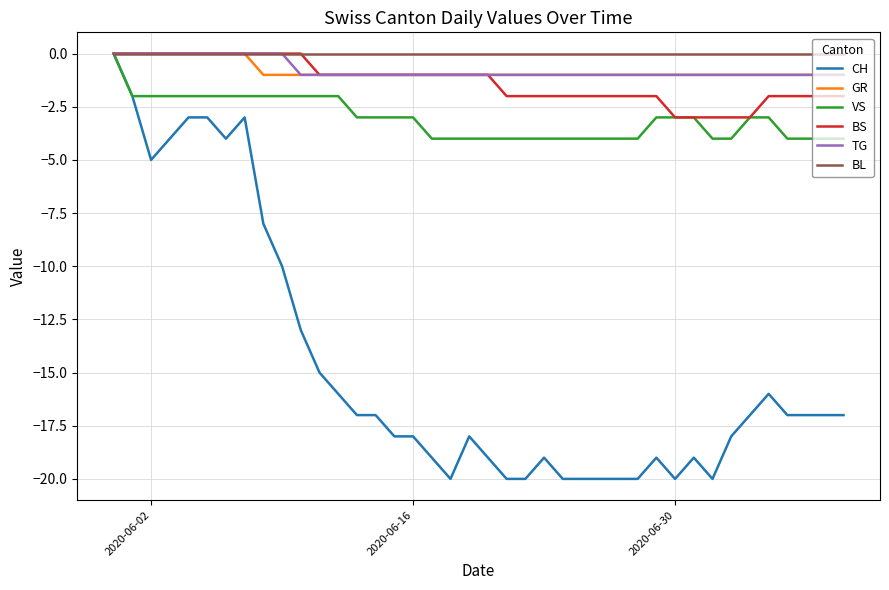

What is the minimum value for CH?

-20